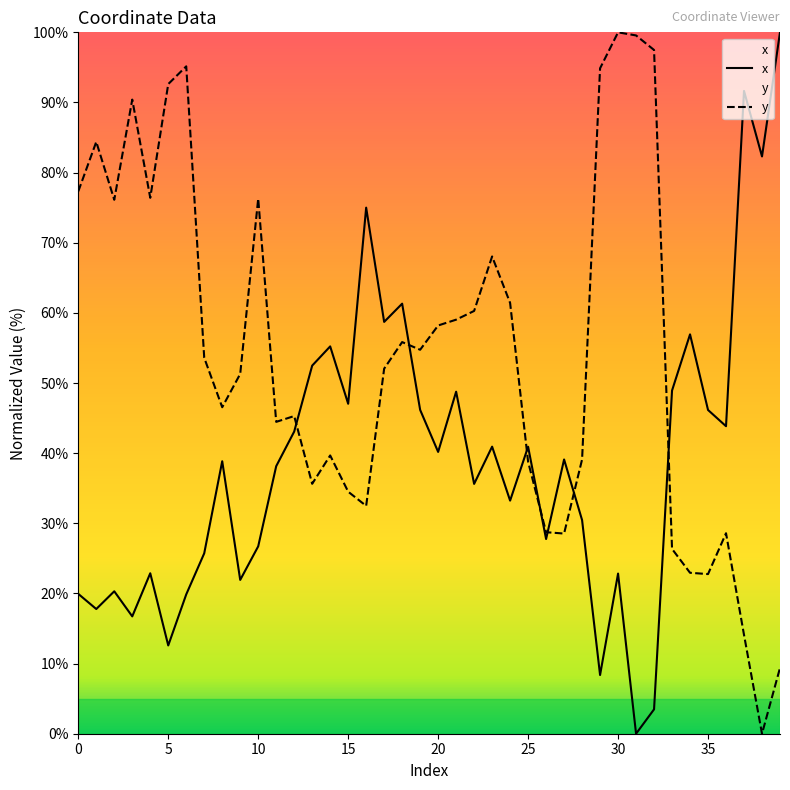

What is the maximum value for x?

100.0